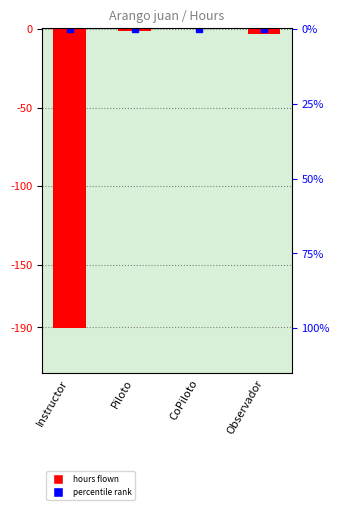

What is the difference between the maximum and minimum values?

190.5